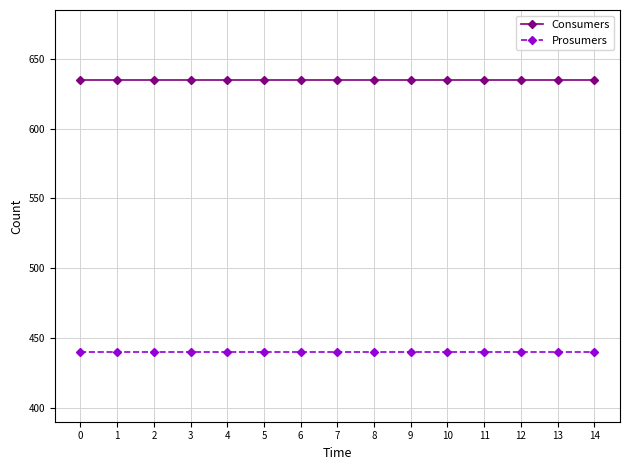

What is the difference between the highest and lowest values at 3?

195